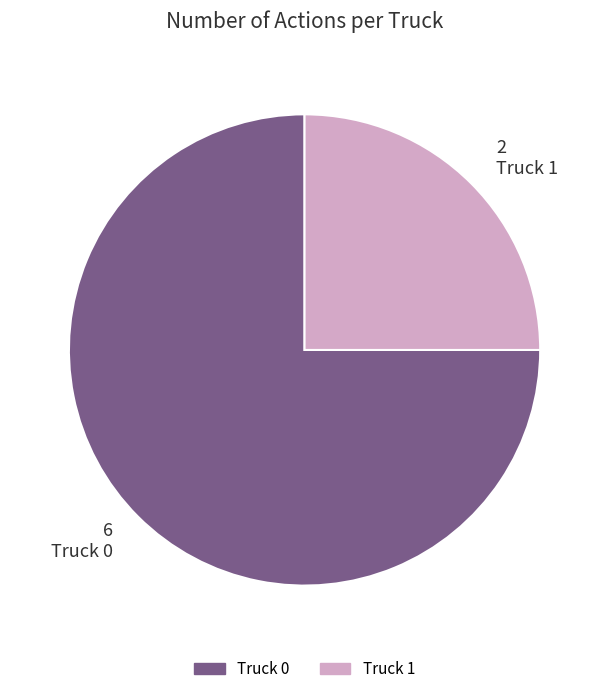

Which slice is the smallest?

Truck 1